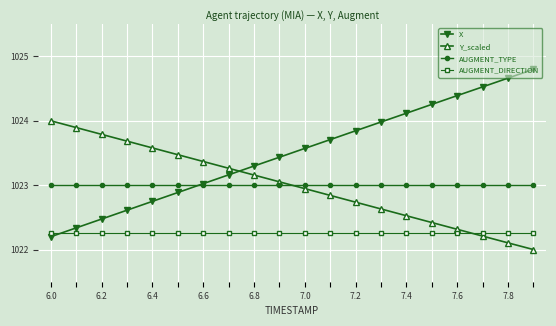

Which series has the largest total across all categories?

X